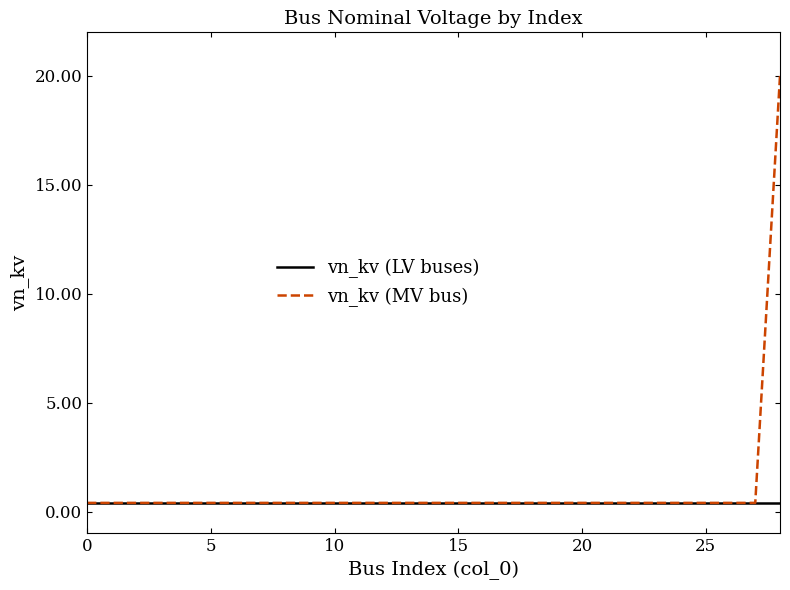

Rank the series by their maximum value, from highest to lowest.

vn_kv (MV bus), vn_kv (LV buses)